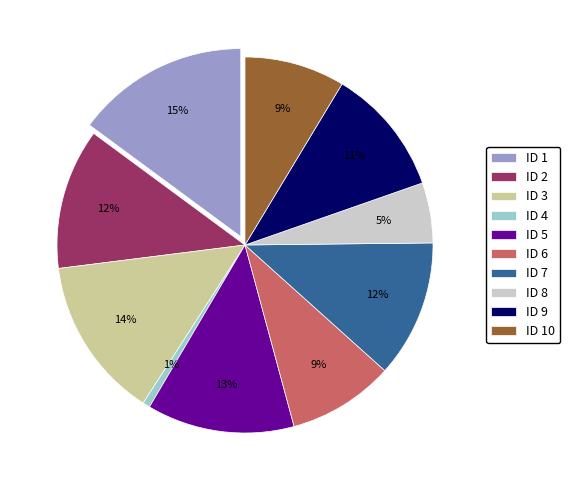

How many segments does this pie chart have?

10